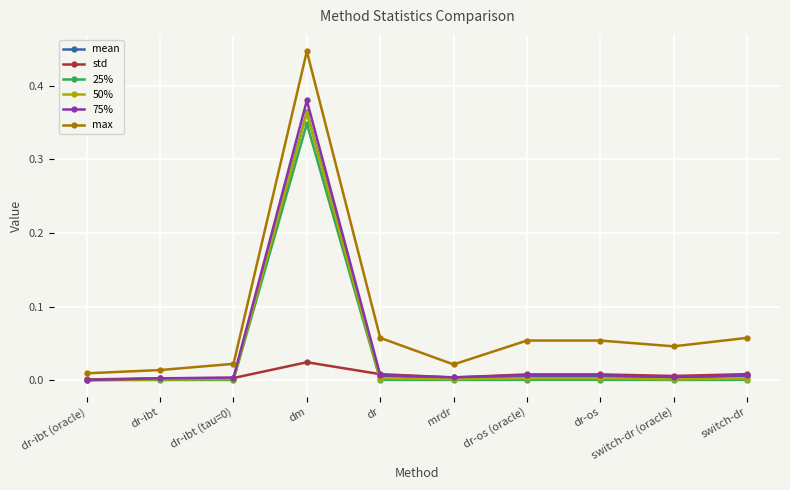

How many lines are shown in the chart?

6